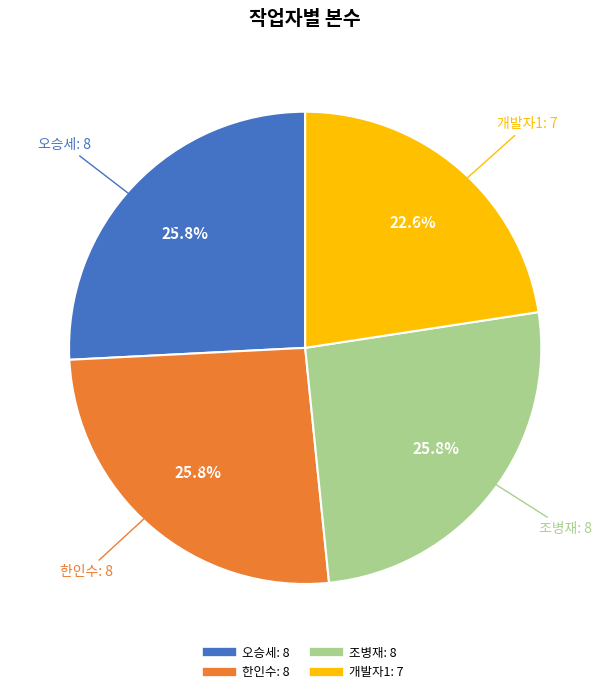

What percentage do 한인수 and 조병재 together represent?

51.6%